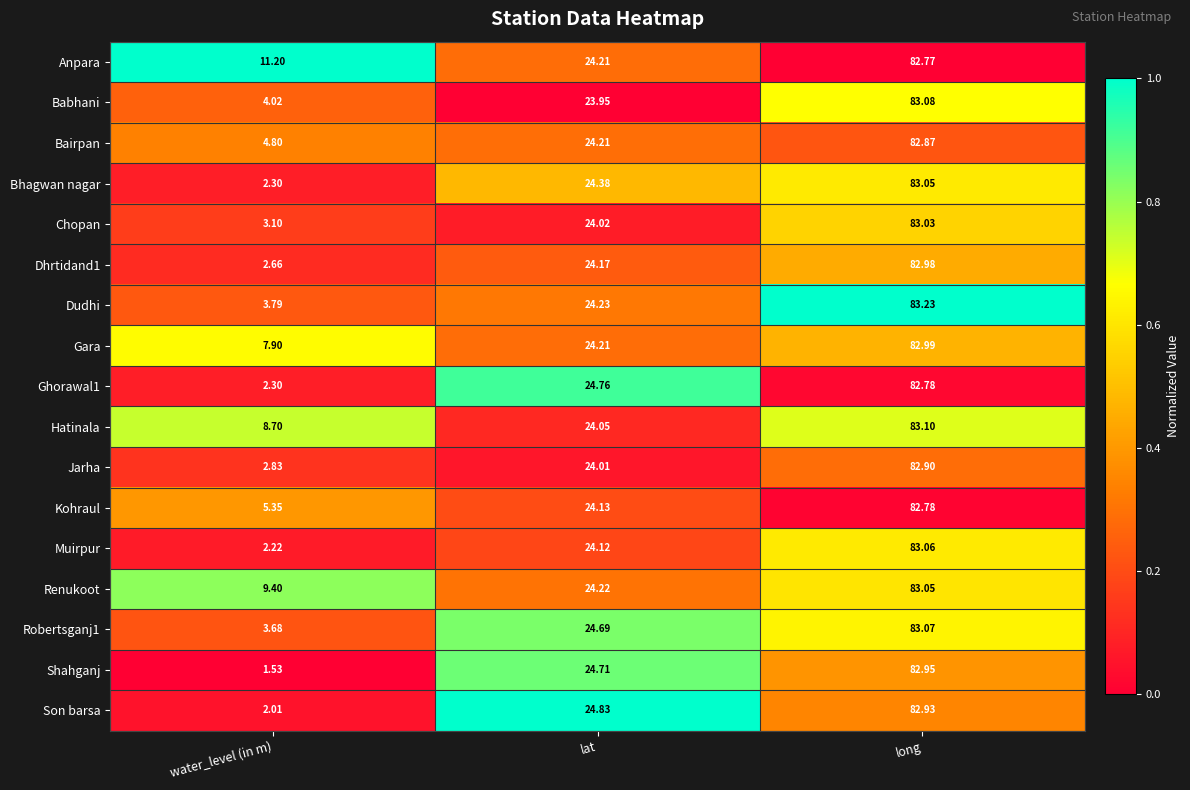

Which category has the highest value across all series?

long